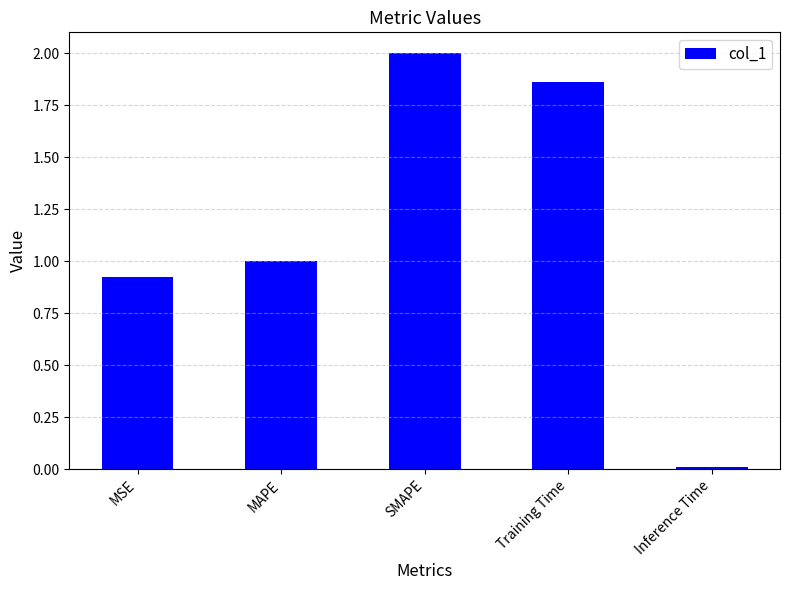

What is the change in value from MAPE to Inference Time?

-1.0